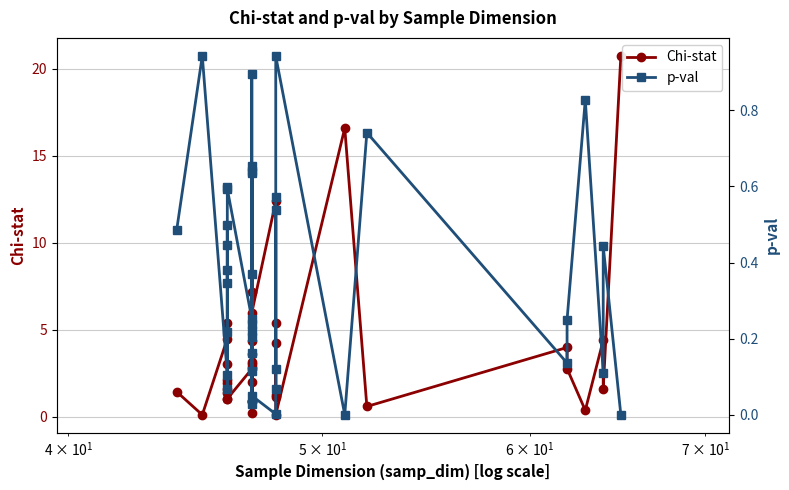

What is the value of the p-val point at the 8th from the left?

0.3